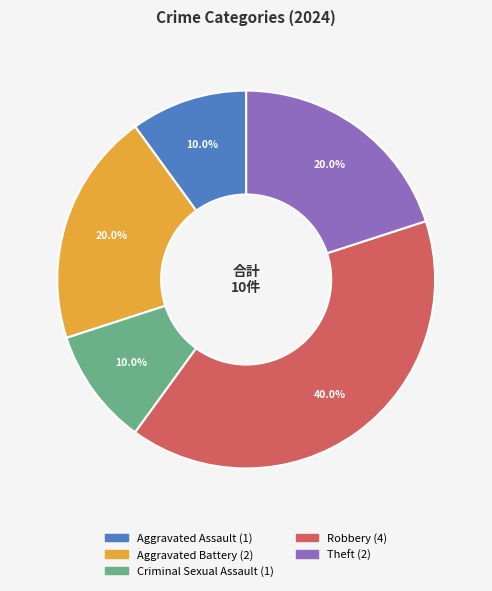

What percentage is the Theft slice, to the nearest percent?

20%